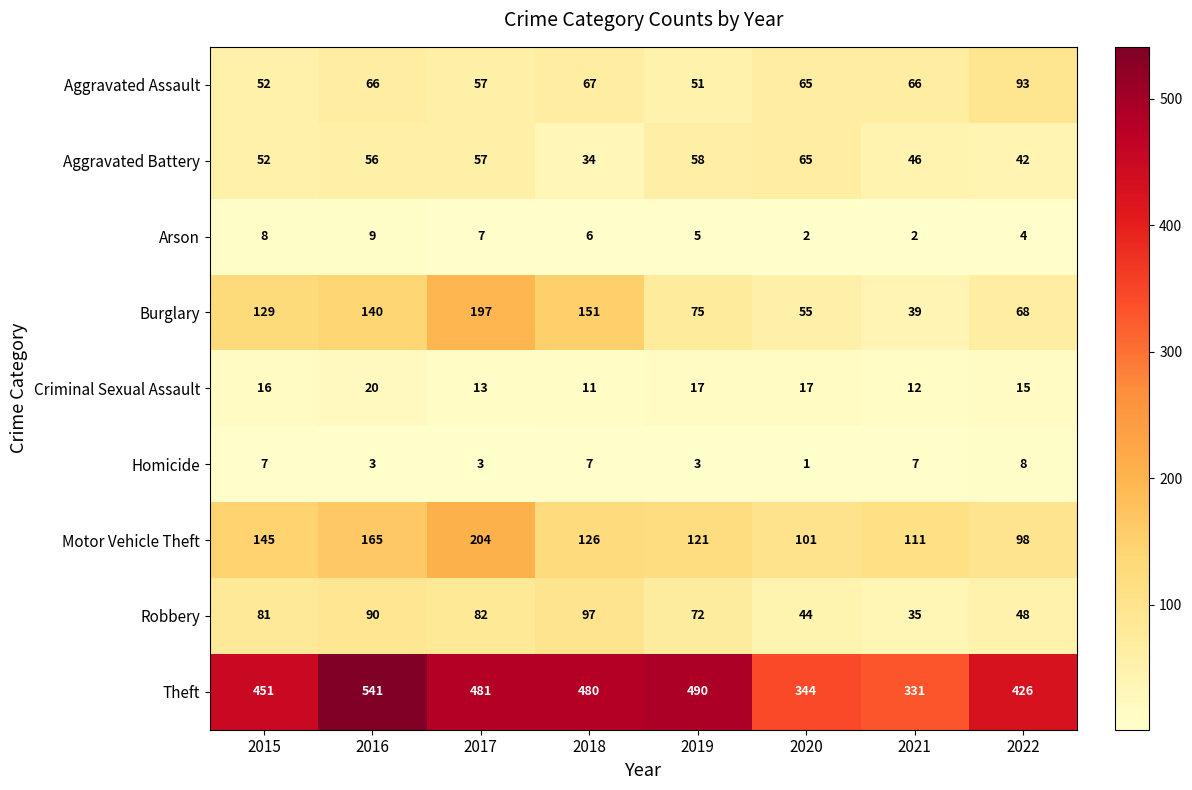

How many series are shown in this chart?

9